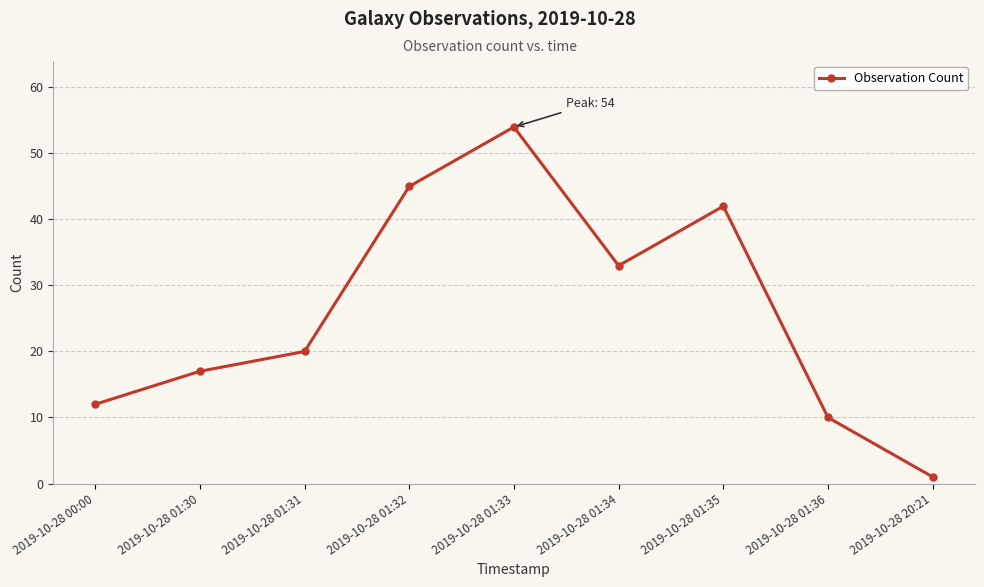

What is the label of the 1st point from the left?

2019-10-28 00:00